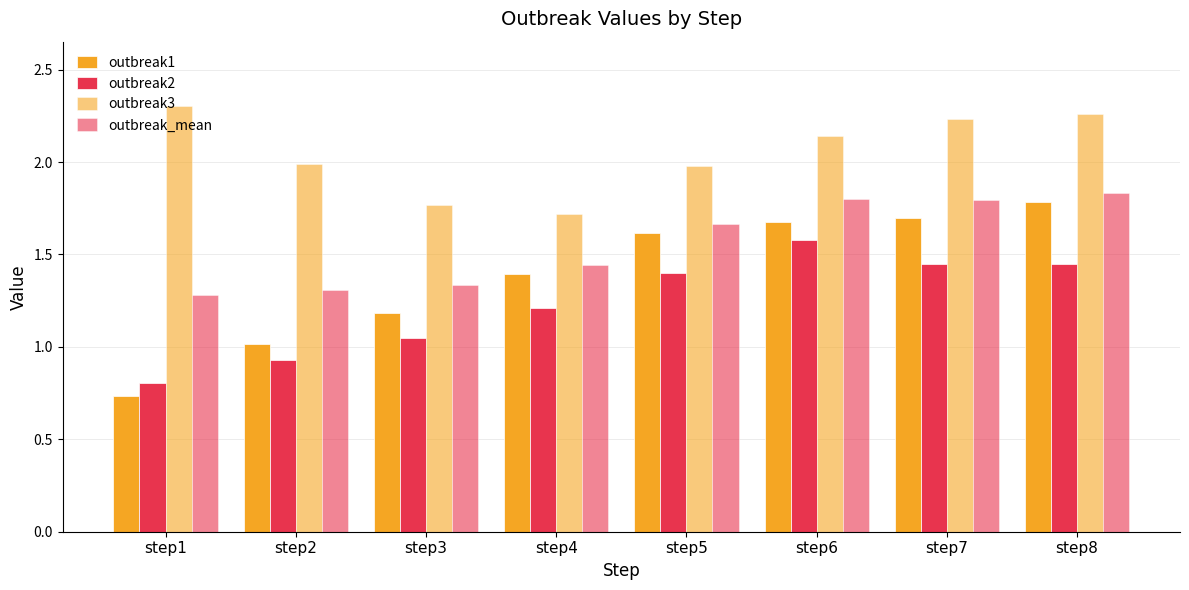

Does the chart contain stacked bars?

No